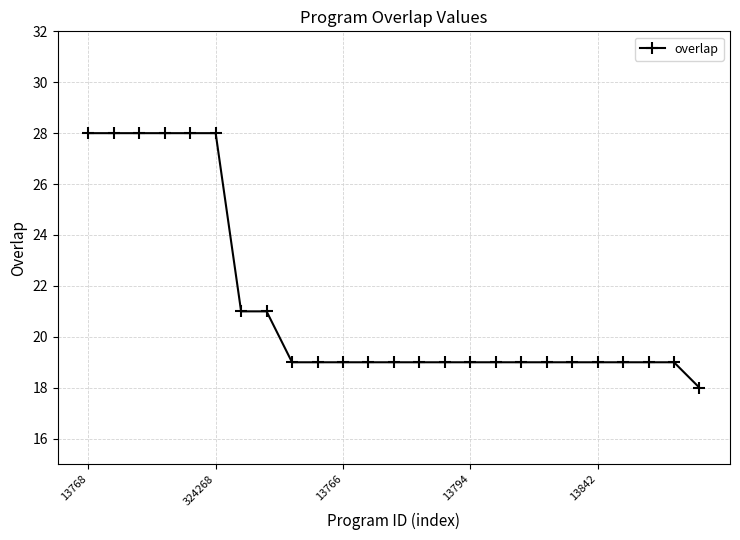

How many series are shown in this chart?

1